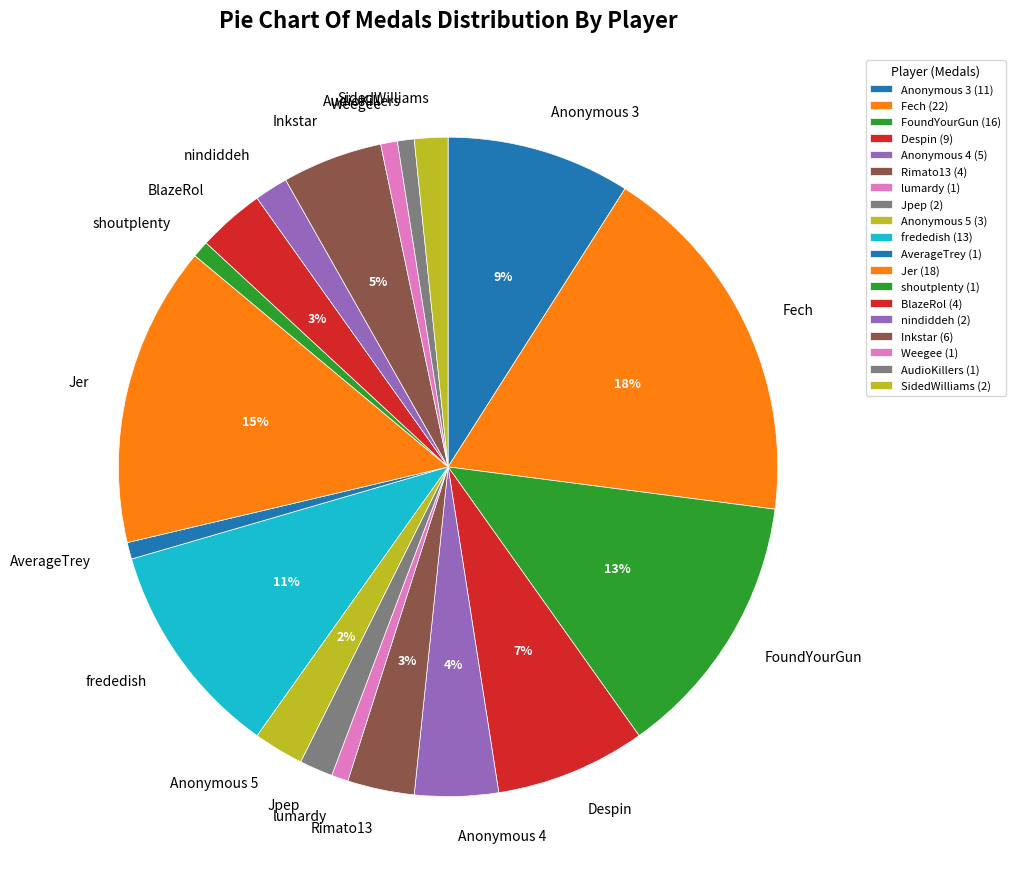

Combined, do Weegee and Anonymous 5 account for over 50%?

No